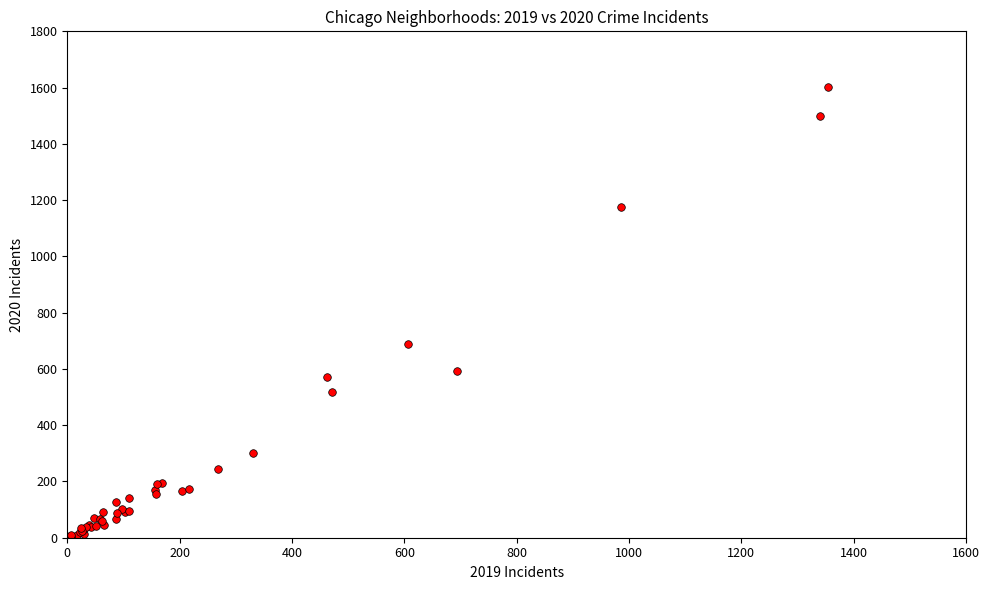

What Y value in the scatter plot is closest to 803?

688